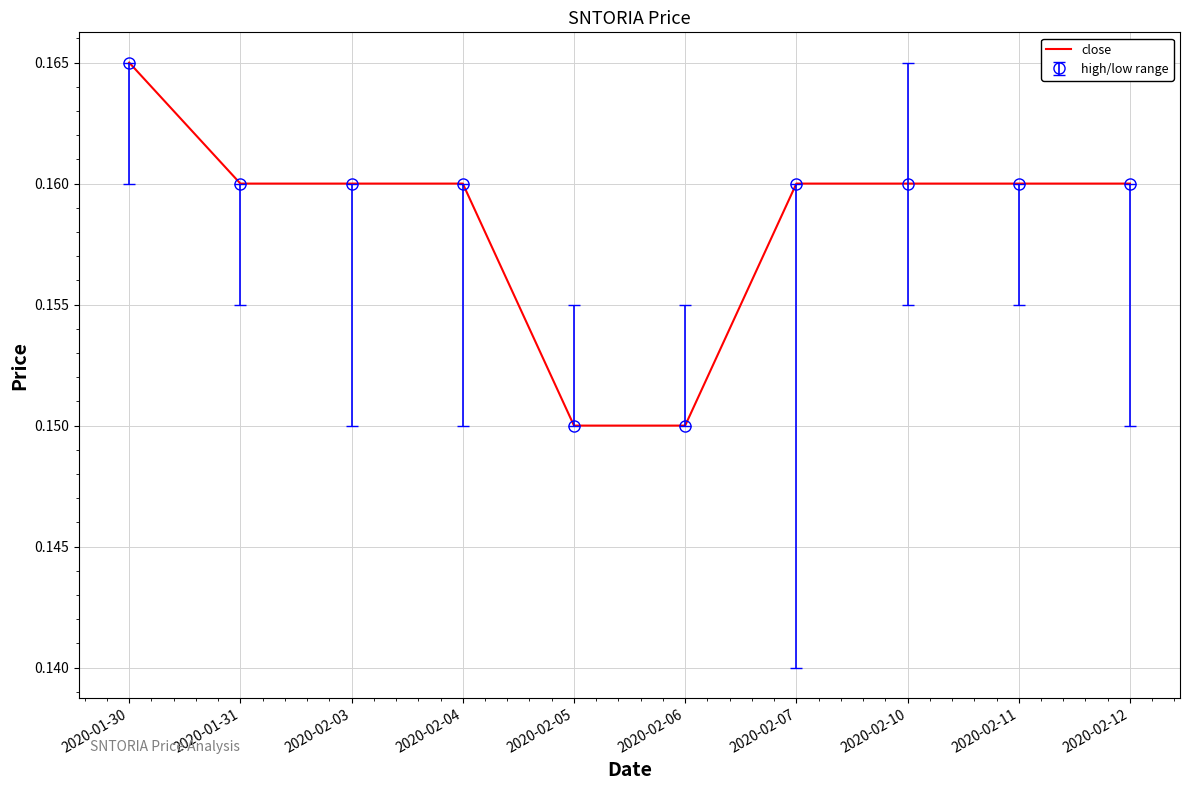

How many lines are shown in the chart?

1